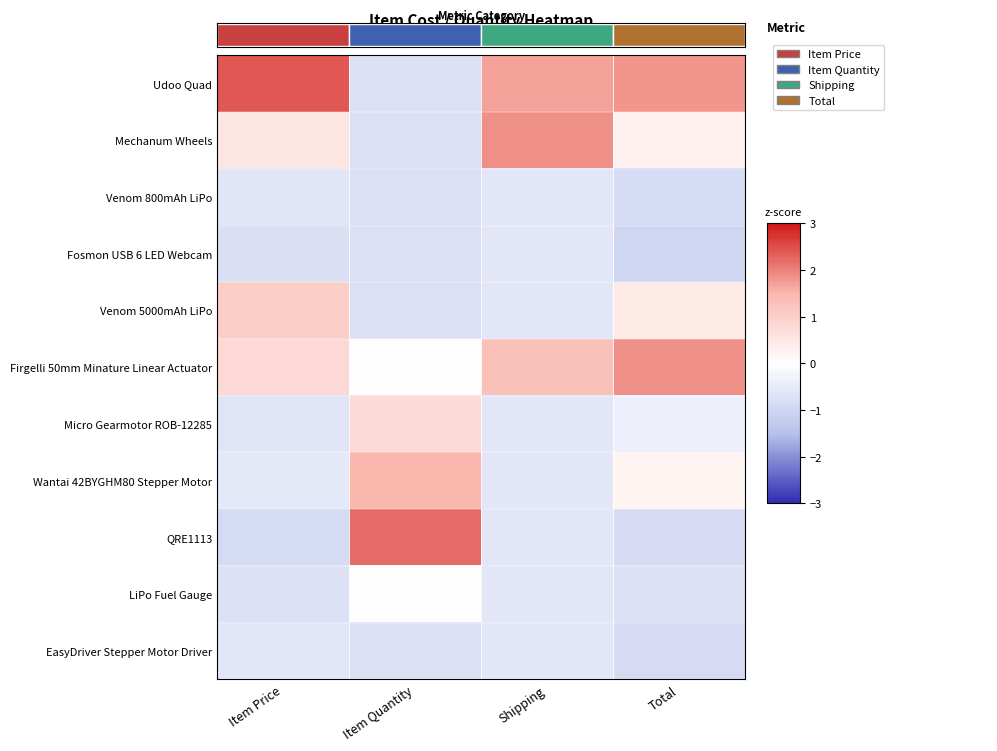

Is the value of QRE1113 at Item Price greater than the value of Mechanum Wheels at Shipping?

No